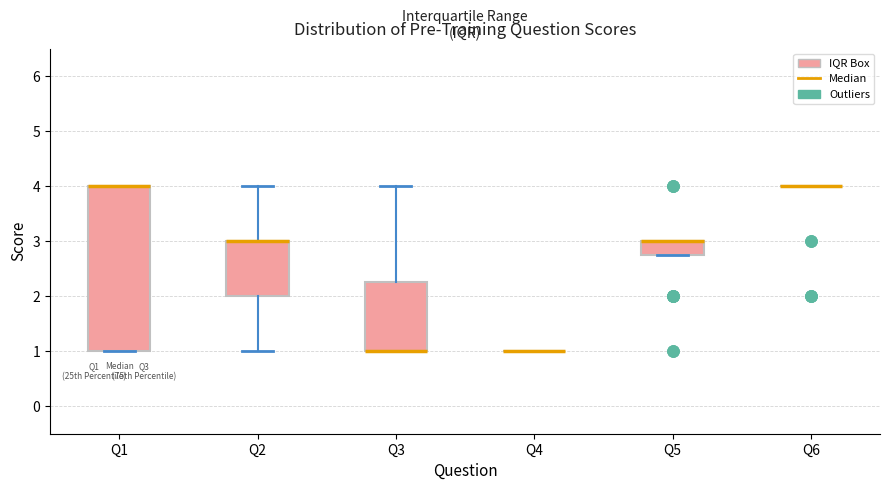

Comparing the boxes themselves (not the whiskers), which one is the tallest?

Q1